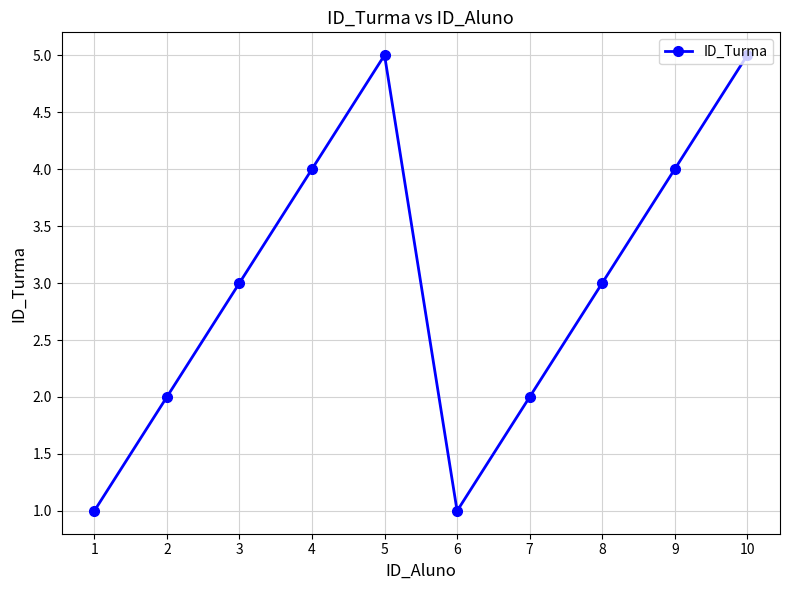

What is the difference between the maximum and minimum values?

4